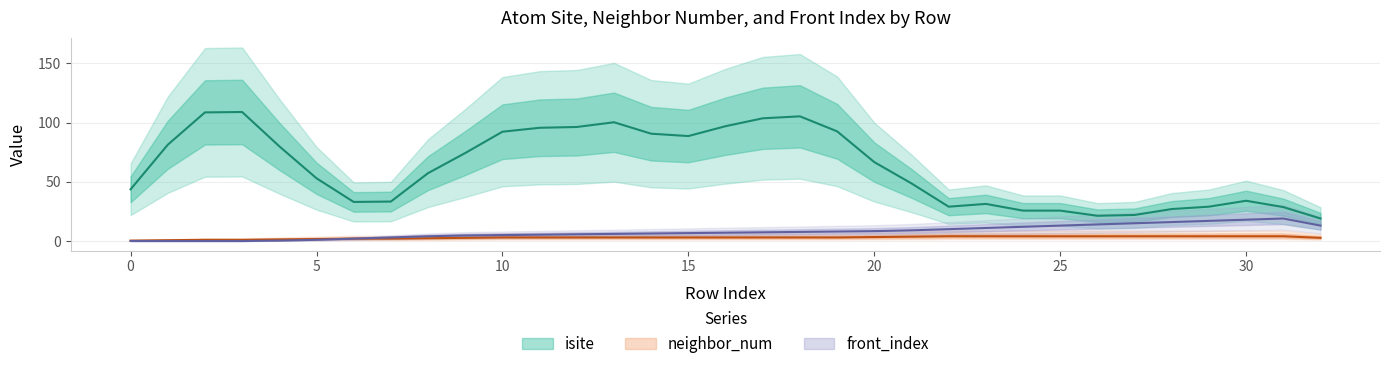

True or false: front_index and neighbor_num intersect in this chart.

False